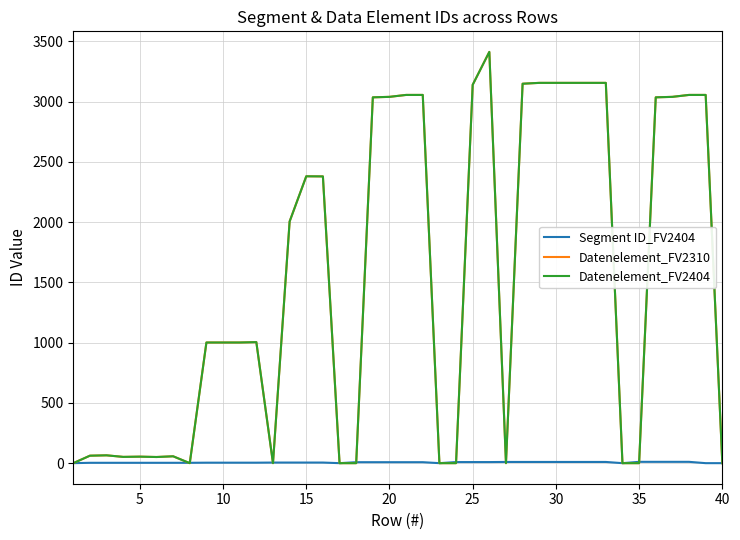

How many lines are shown in the chart?

3